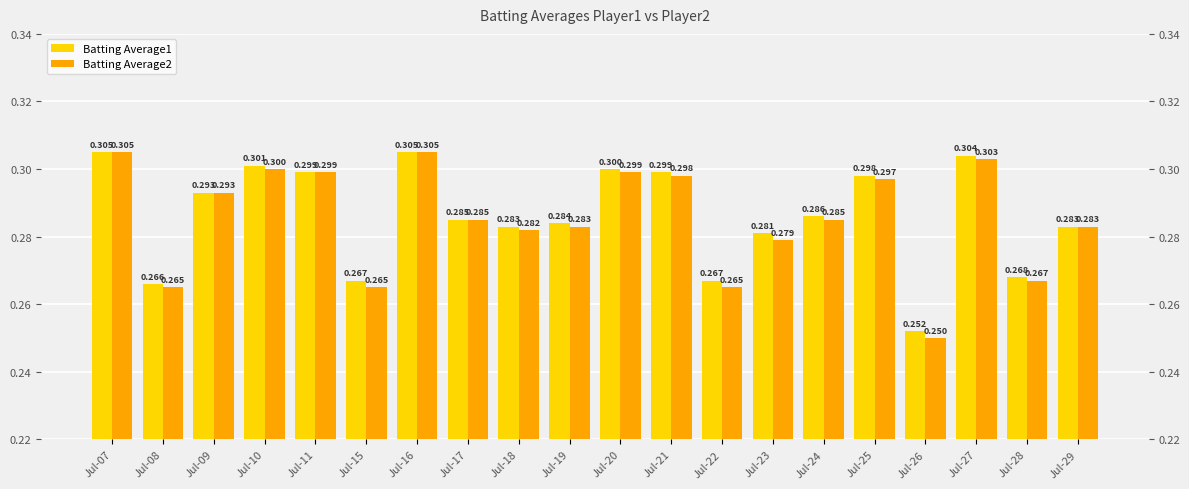

Count the number of data series in this chart.

2